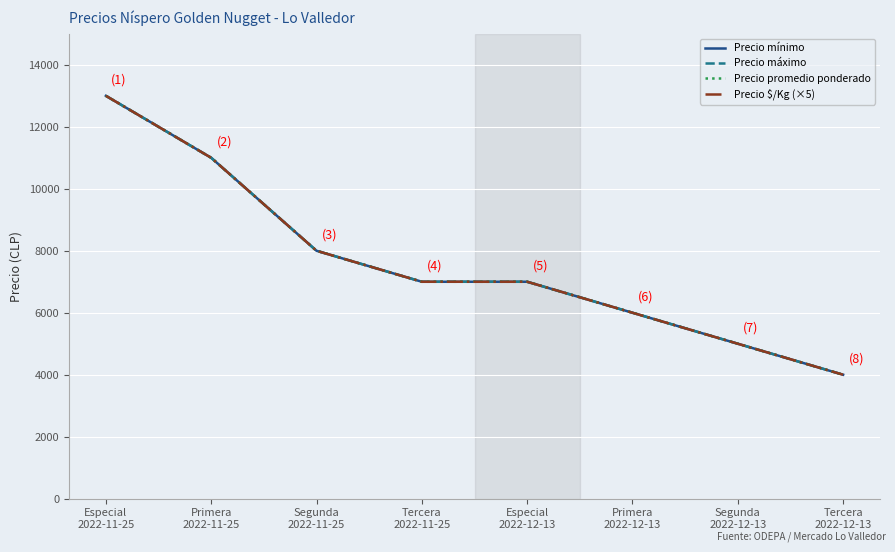

Does the chart display data point markers on the line(s)?

No